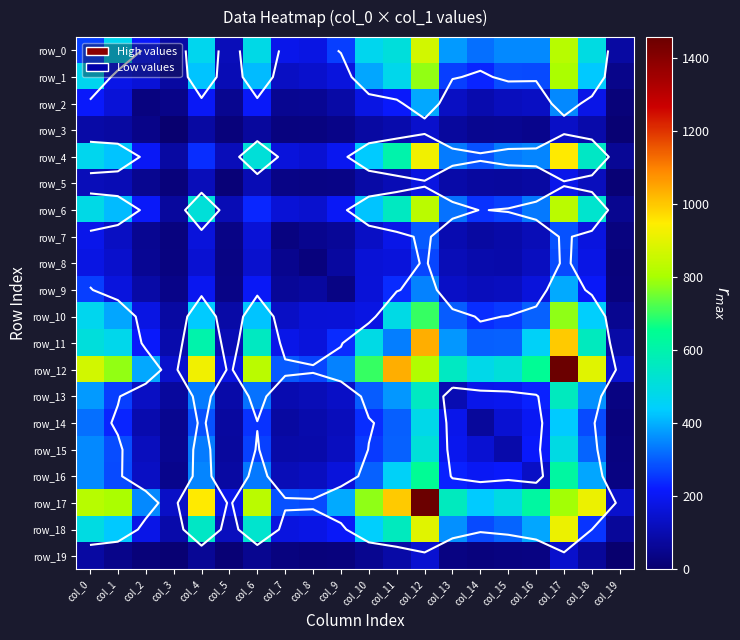

What value does the row_5 series have at col_5, to the nearest 10?

20